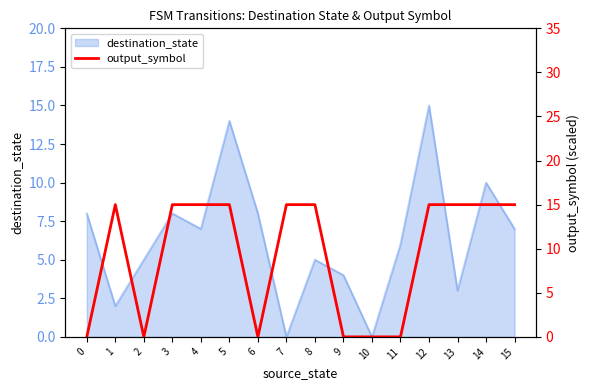

Where is the first local maximum?

1